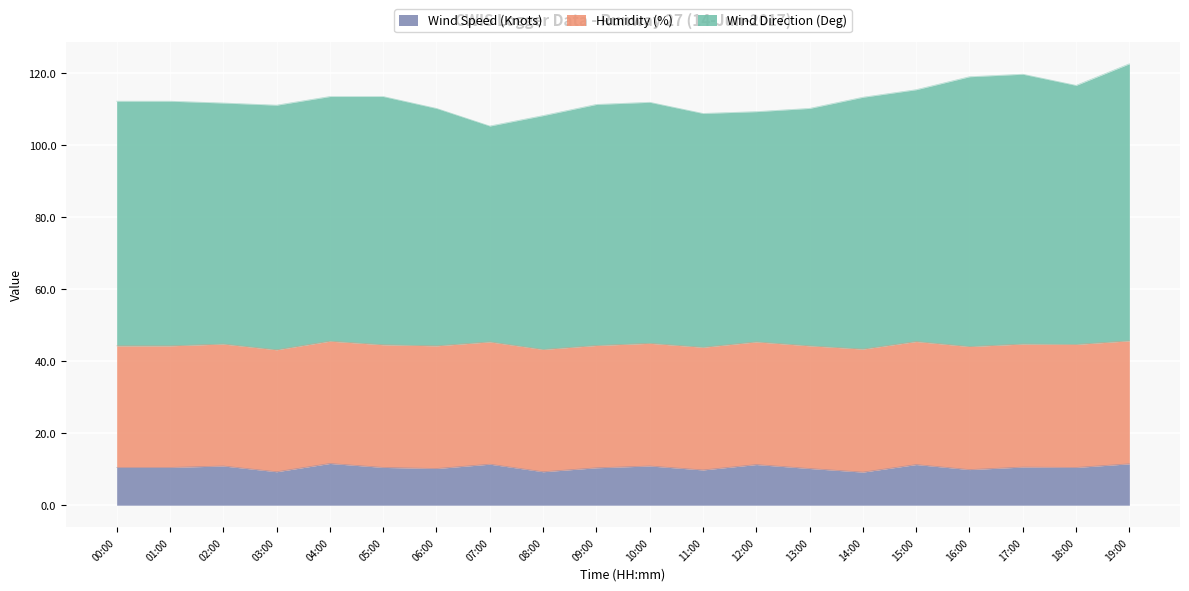

What is the maximum value for Wind Speed (Knots)?

11.6